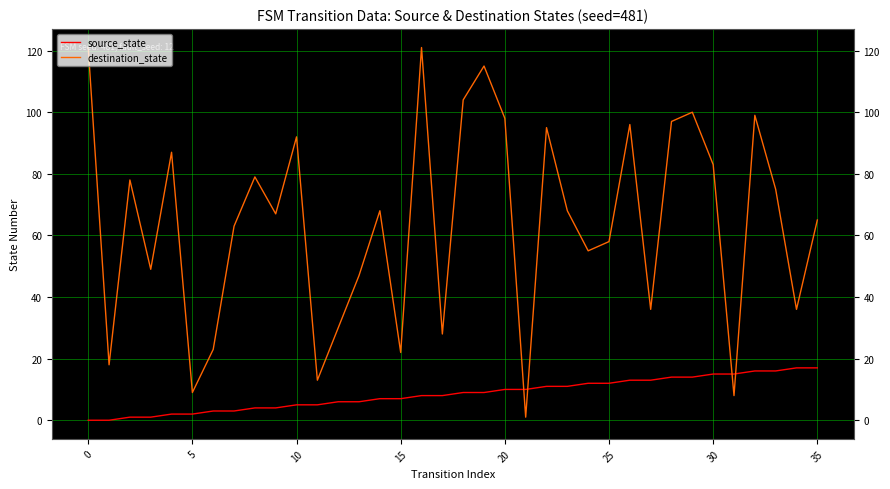

What is the difference between the second highest and second lowest values in the destination_state series?

113